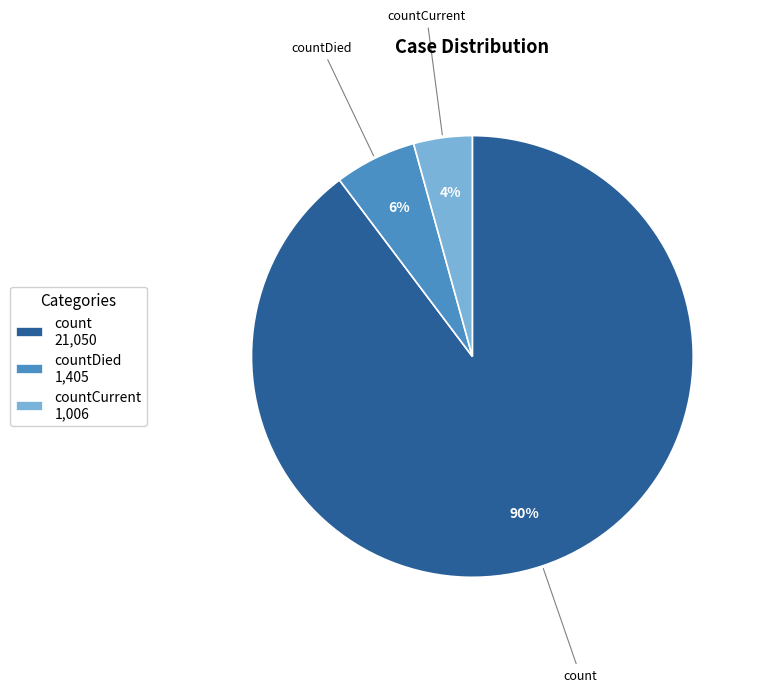

To the nearest percent, what is the average slice percentage?

33%